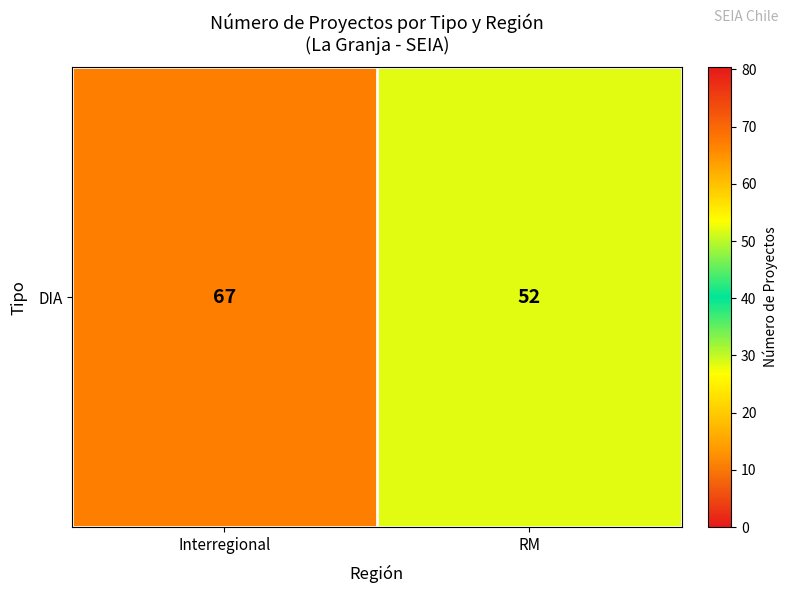

Rank the categories by value from lowest to highest.

RM, Interregional